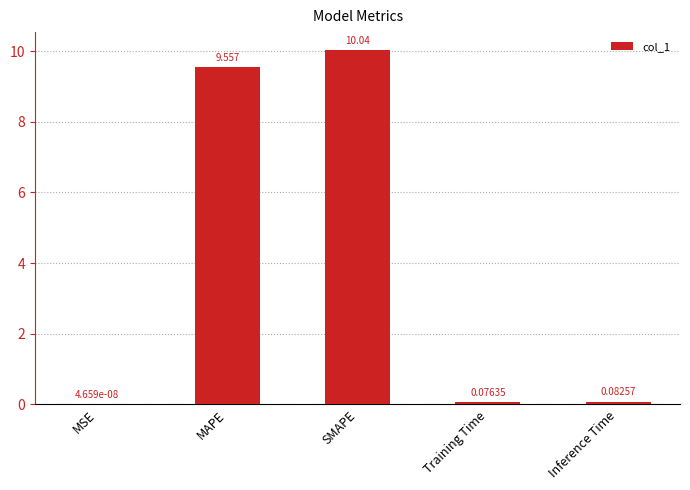

What is the maximum value shown in the chart?

10.0